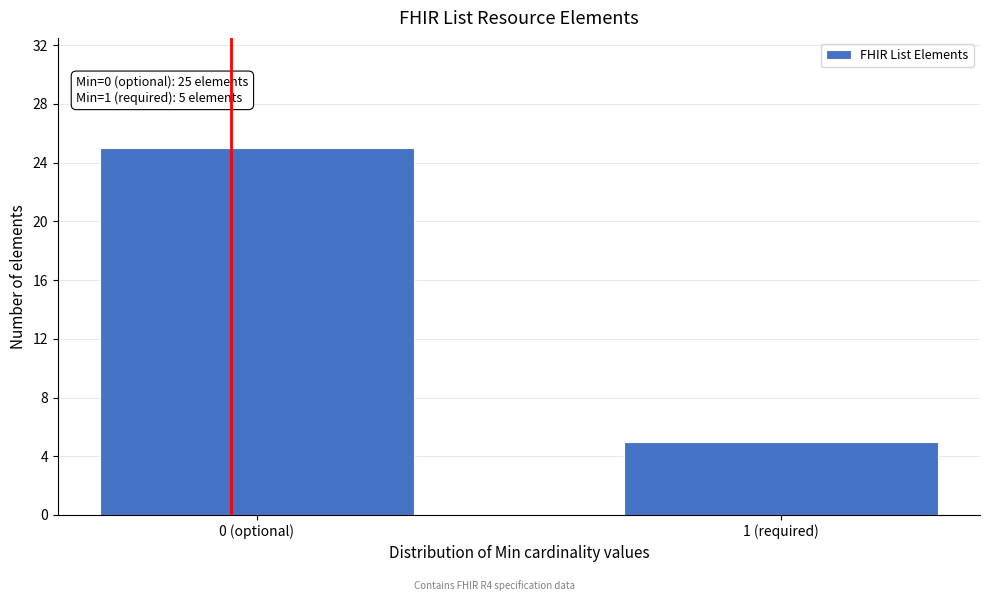

Reading right to left, transcribe all the data shown in this chart.

1 (required)=5	0 (optional)=25